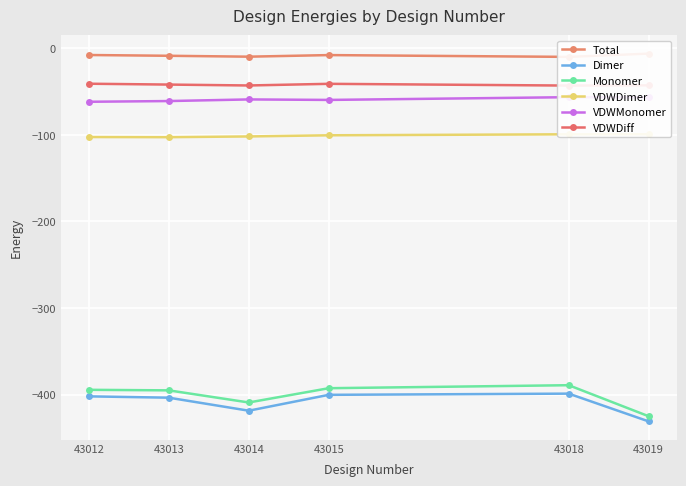

True or false: Dimer and VDWMonomer cross at least once.

False